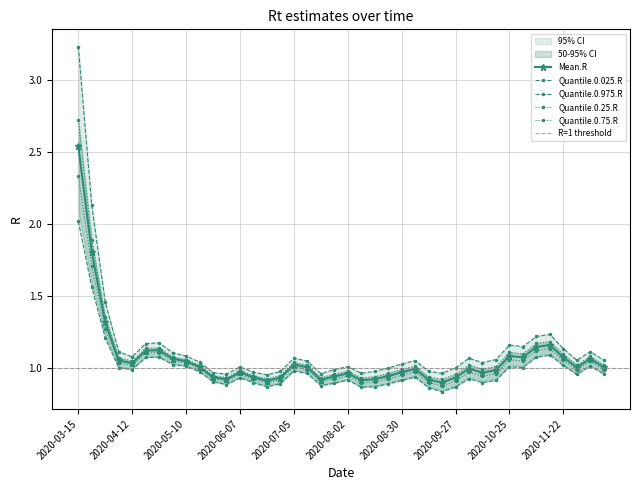

Does the chart have visible grid lines?

Yes